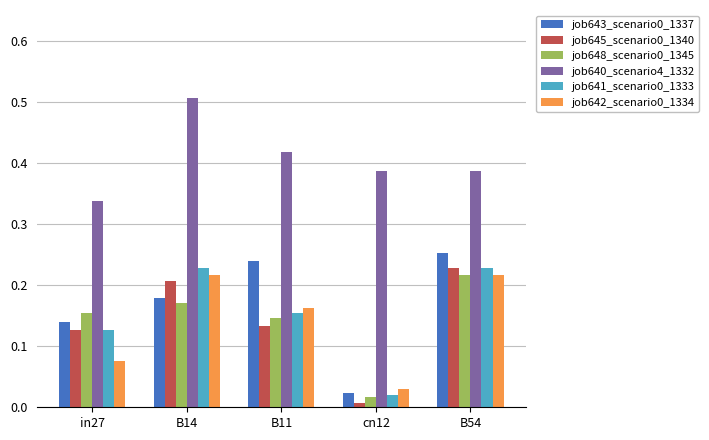

How many groups of bars are there?

5